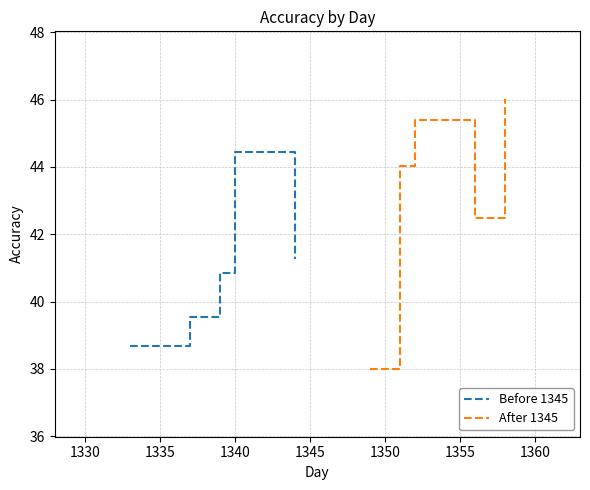

What is the lowest value of the Before 1345 series?

38.7